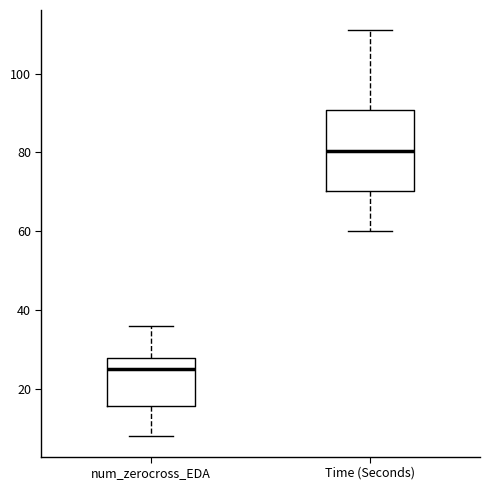

Reading left to right, transcribe this box plot: for each box, give where its median line is, the range the box spans, and where its two whiskers end, as read against the y-axis. The values are not printed on the chart, so give them approximately, as read against the axis.

num_zerocross_EDA: median 26, box 16 to 28, whiskers 8 to 36
Time (Seconds): median 80, box 70 to 90, whiskers 60 to 112